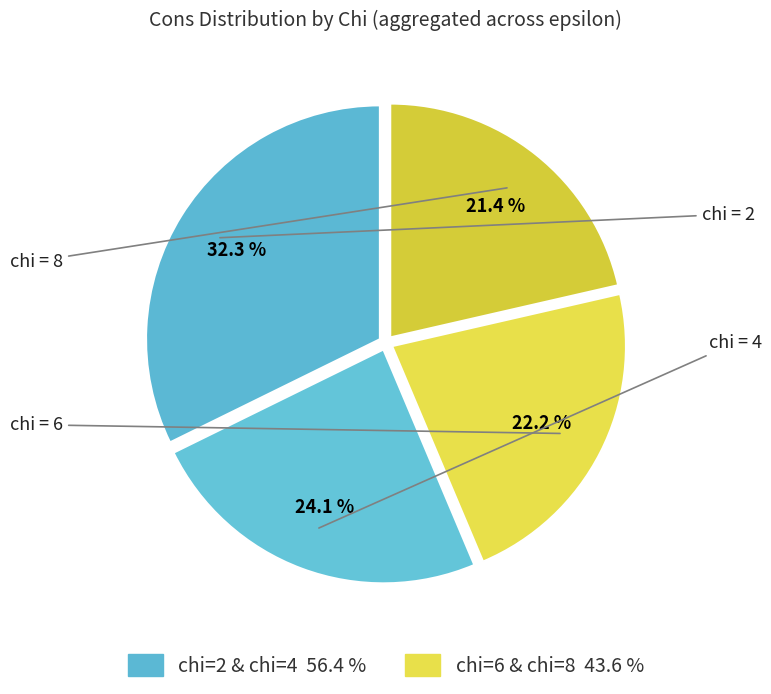

How many slices are in this pie chart?

4